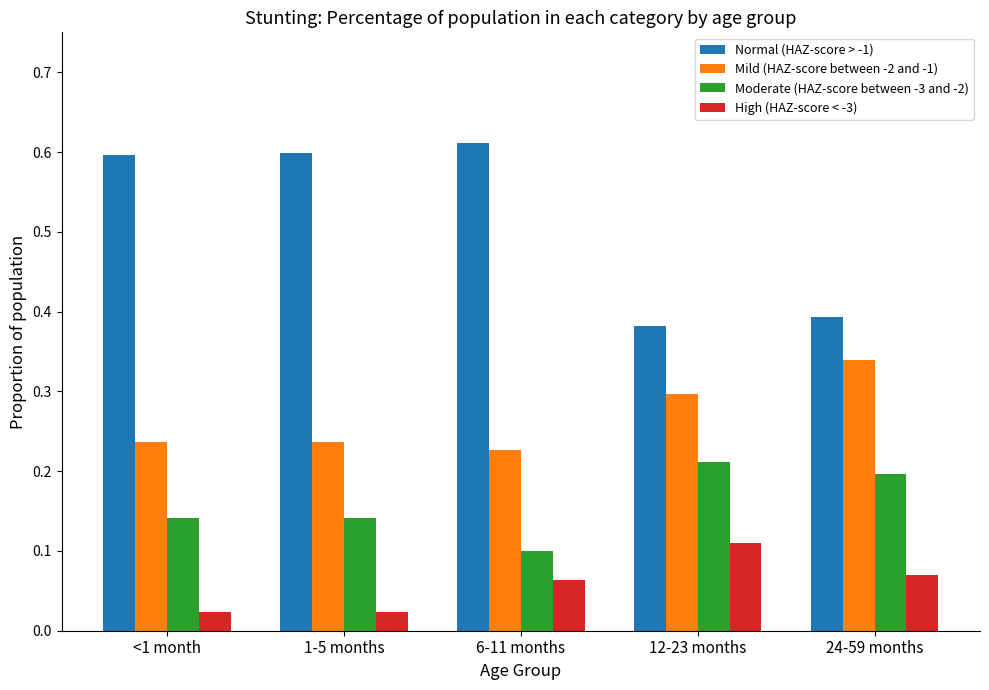

True or false: Normal (HAZ-score > -1) has a value of 0.9 at 1-5 months.

False